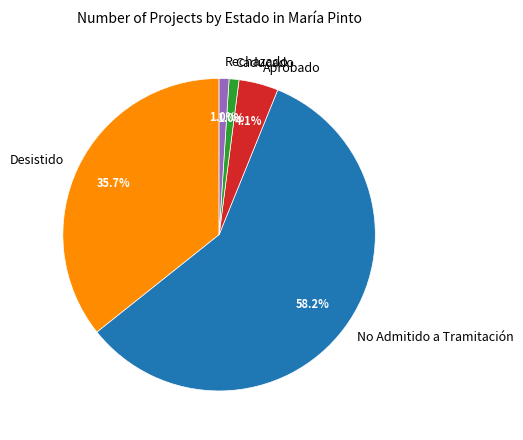

Count the number of slices in the pie.

5